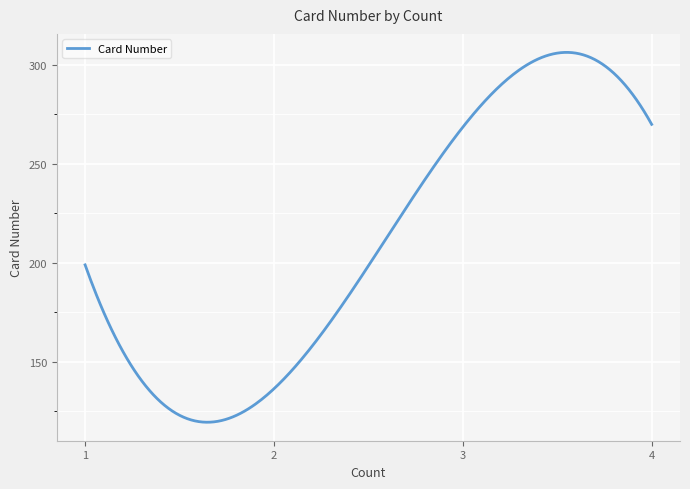

What is the minimum value shown in the chart?

119.5